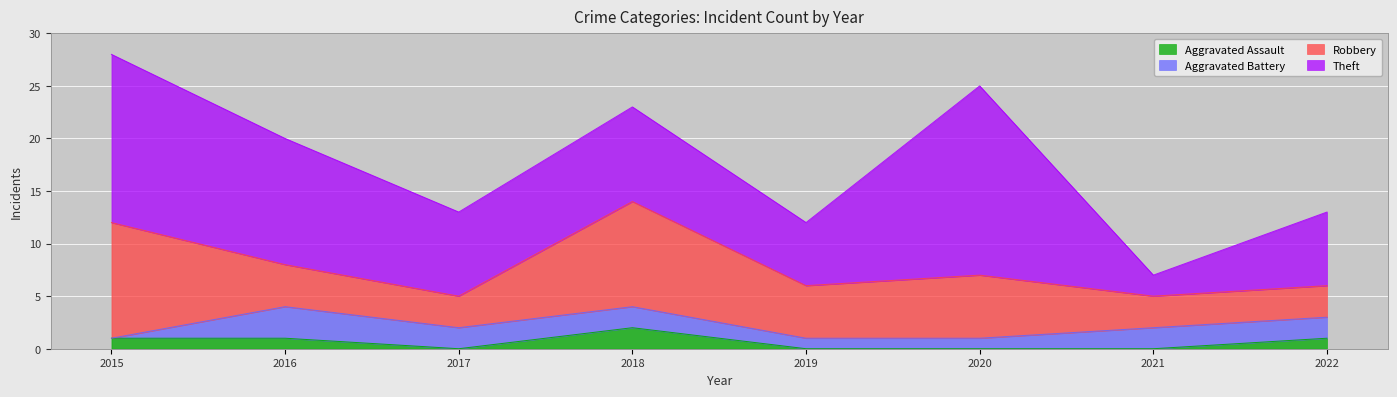

What is the difference between the maximum and second lowest values in the Theft series?

12